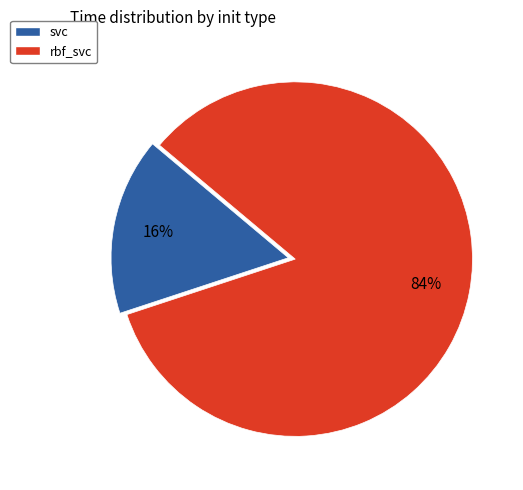

Combined, do rbf_svc and svc account for over 50%?

Yes